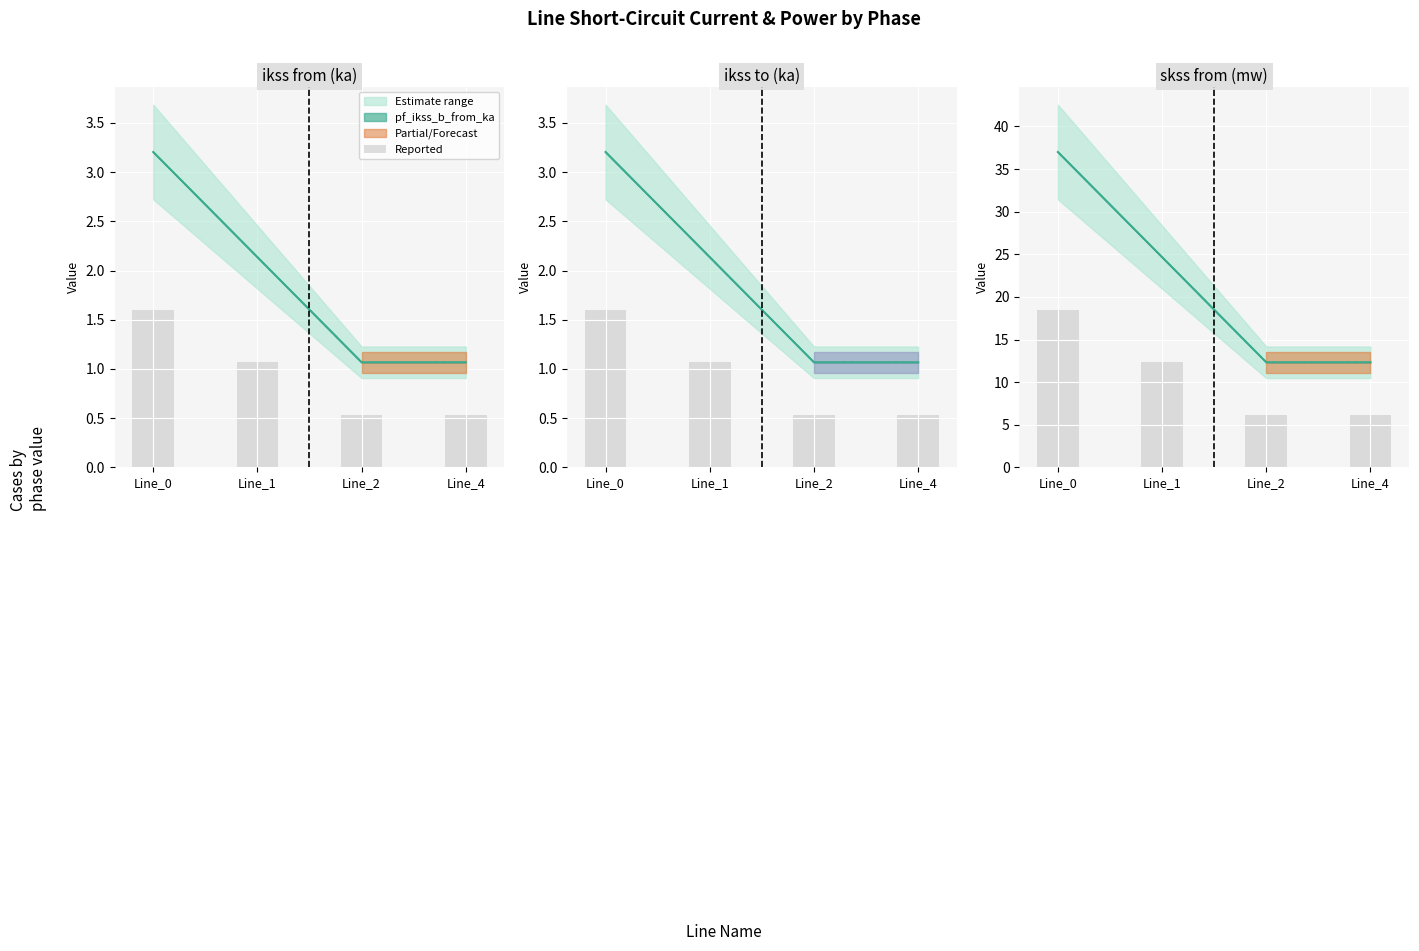

What value does the data have at Line_2?

6.2